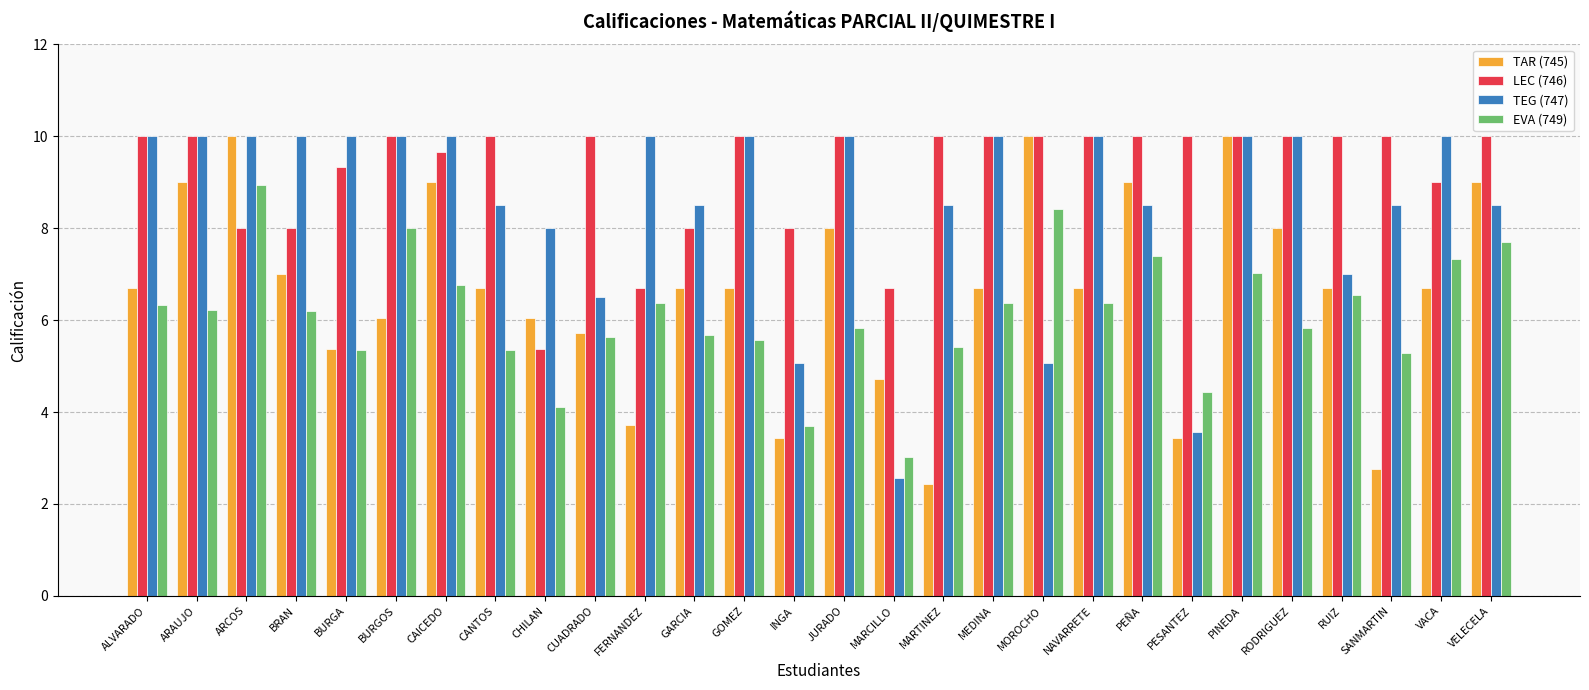

The value of TAR (745) at BURGOS is 6.0. True or false?

True